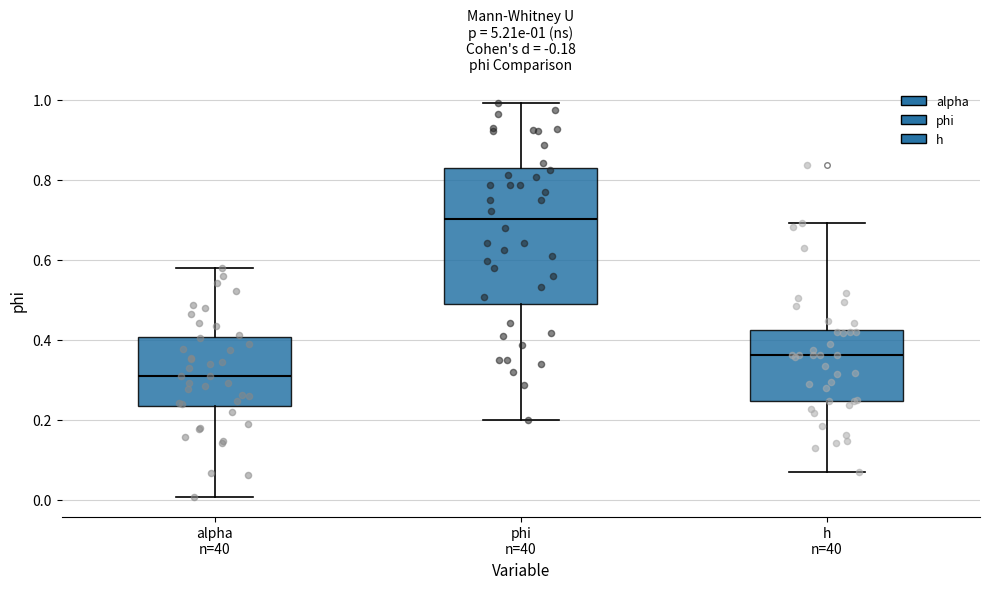

Which box's median line is the lowest?

alpha n=40